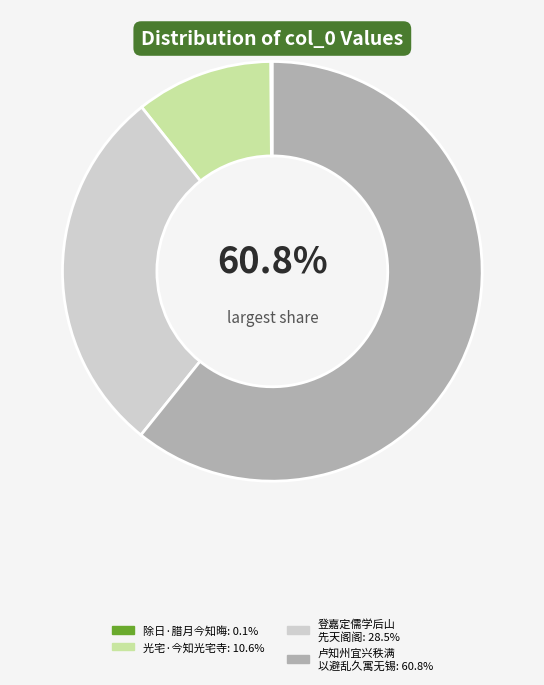

Which slice is the smallest?

除日·腊月今知晦